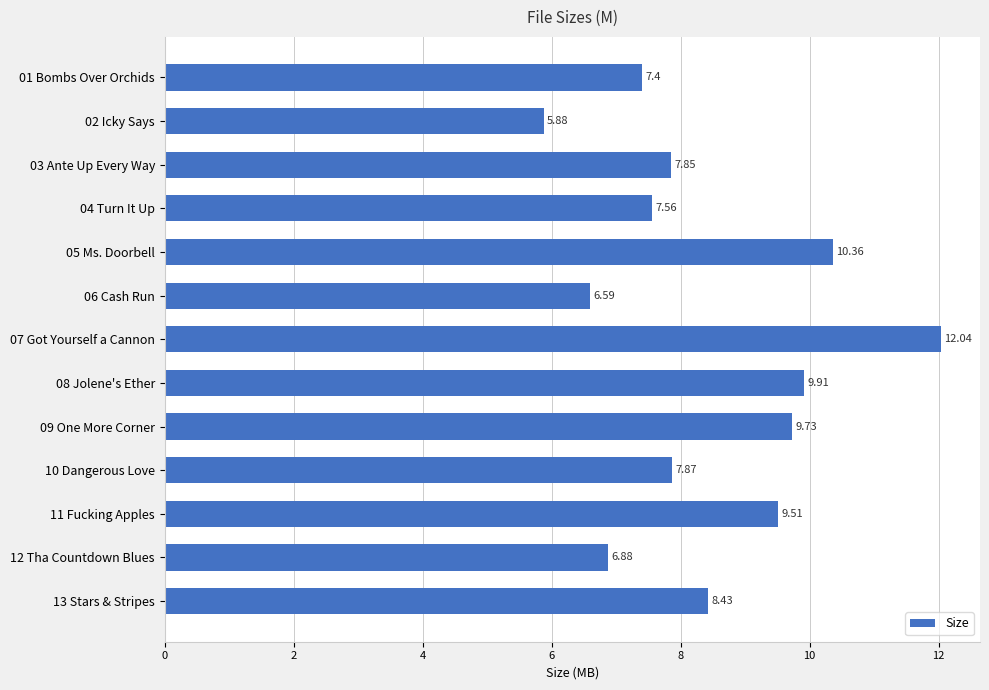

Does the chart contain stacked bars?

No